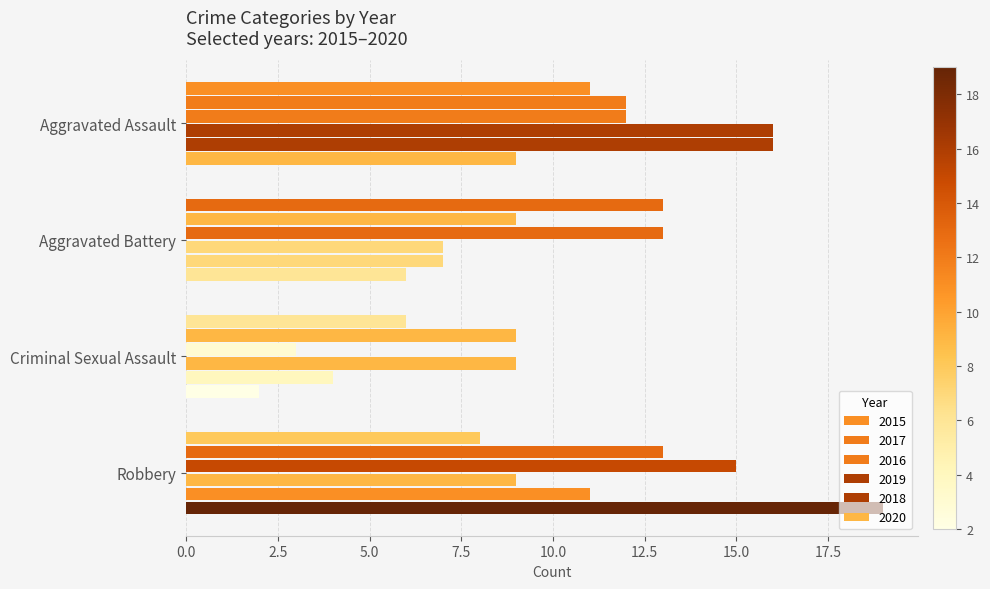

The 2020 series shows 9 at Aggravated Assault. True or false?

True